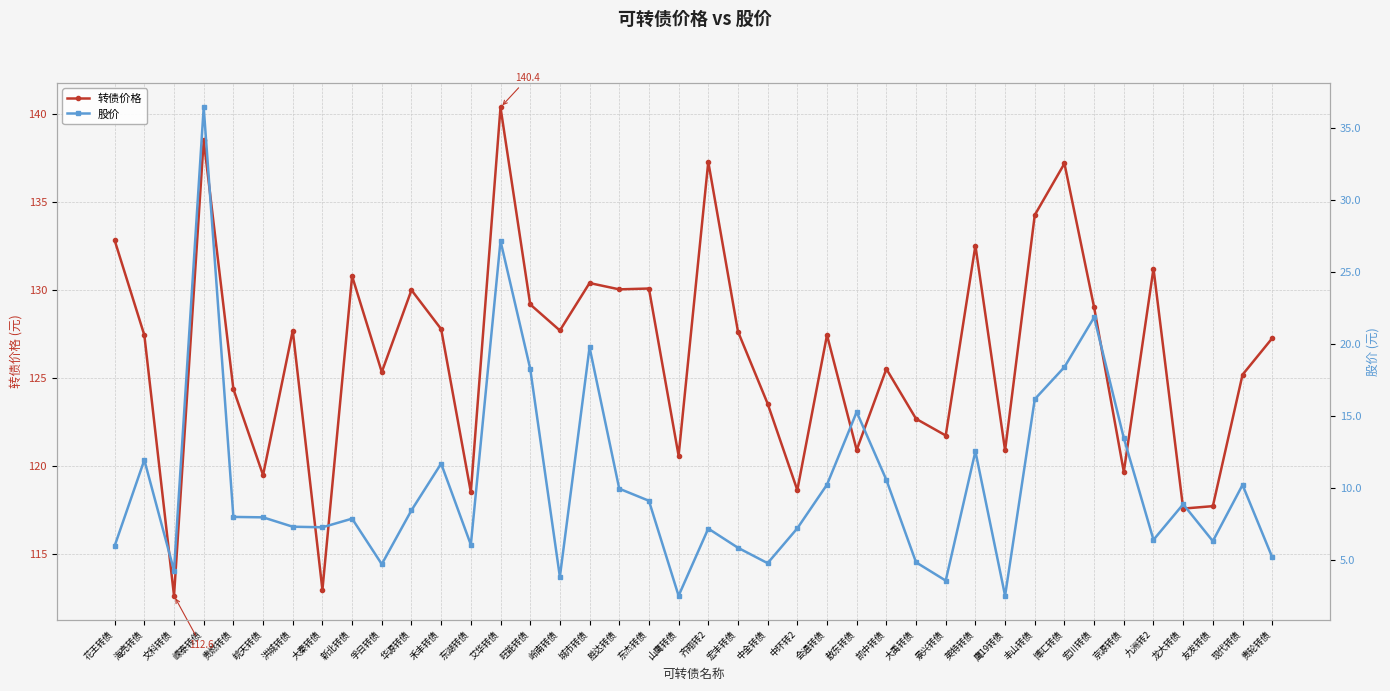

Is the value of 转债价格 at 文科转债 greater than the value of 股价 at 贵燃转债?

Yes